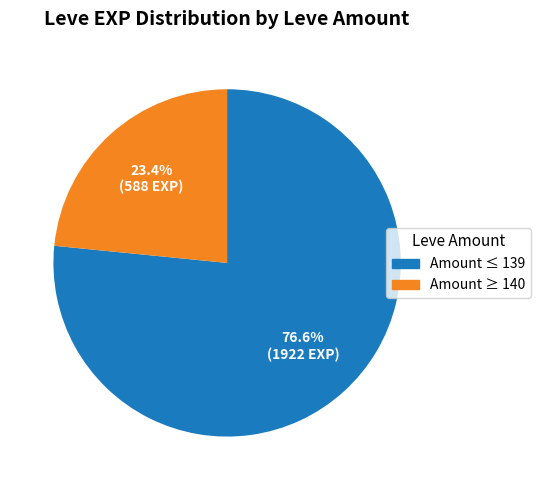

Does any single category account for the majority?

Yes